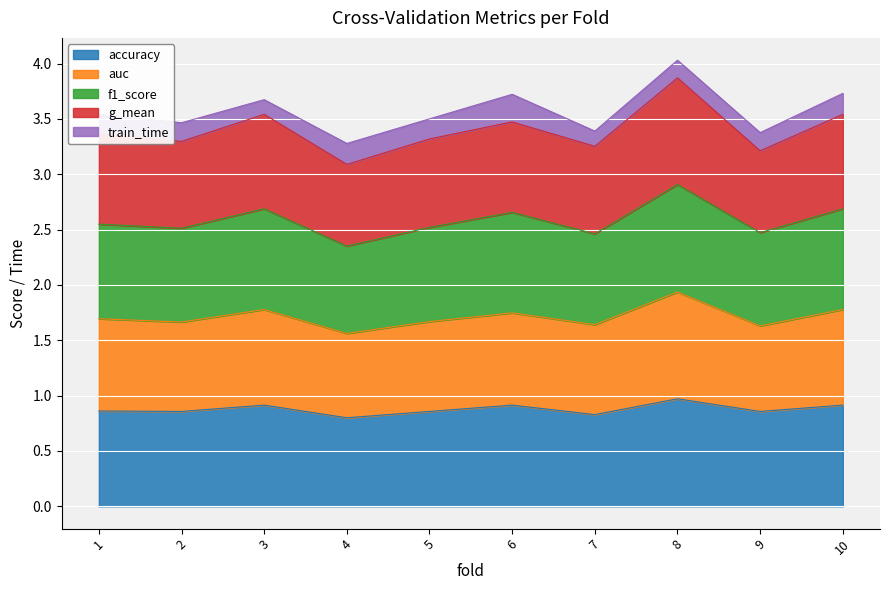

Which series changed the most between 8 and 10?

auc